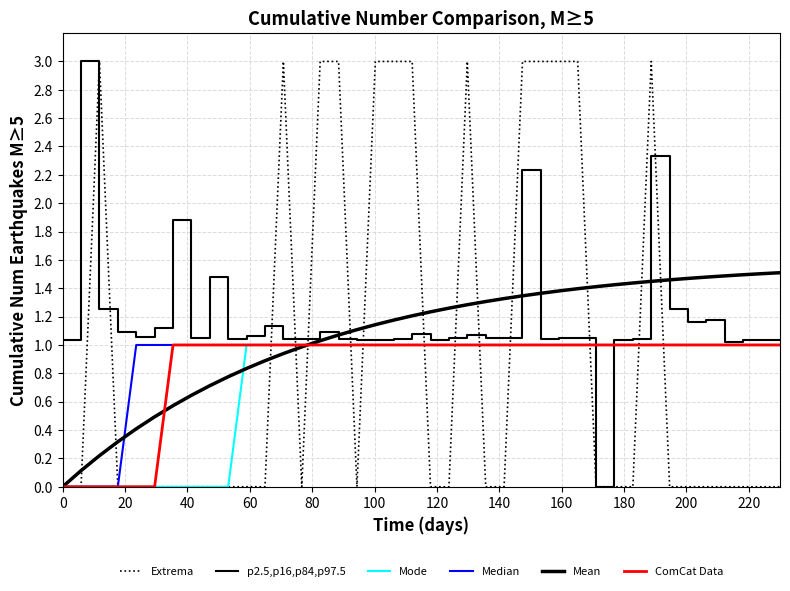

True or false: Mode and Extrema intersect in this chart.

True